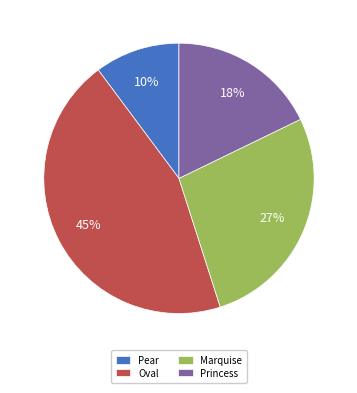

Rank the categories by value from lowest to highest.

Pear, Princess, Marquise, Oval